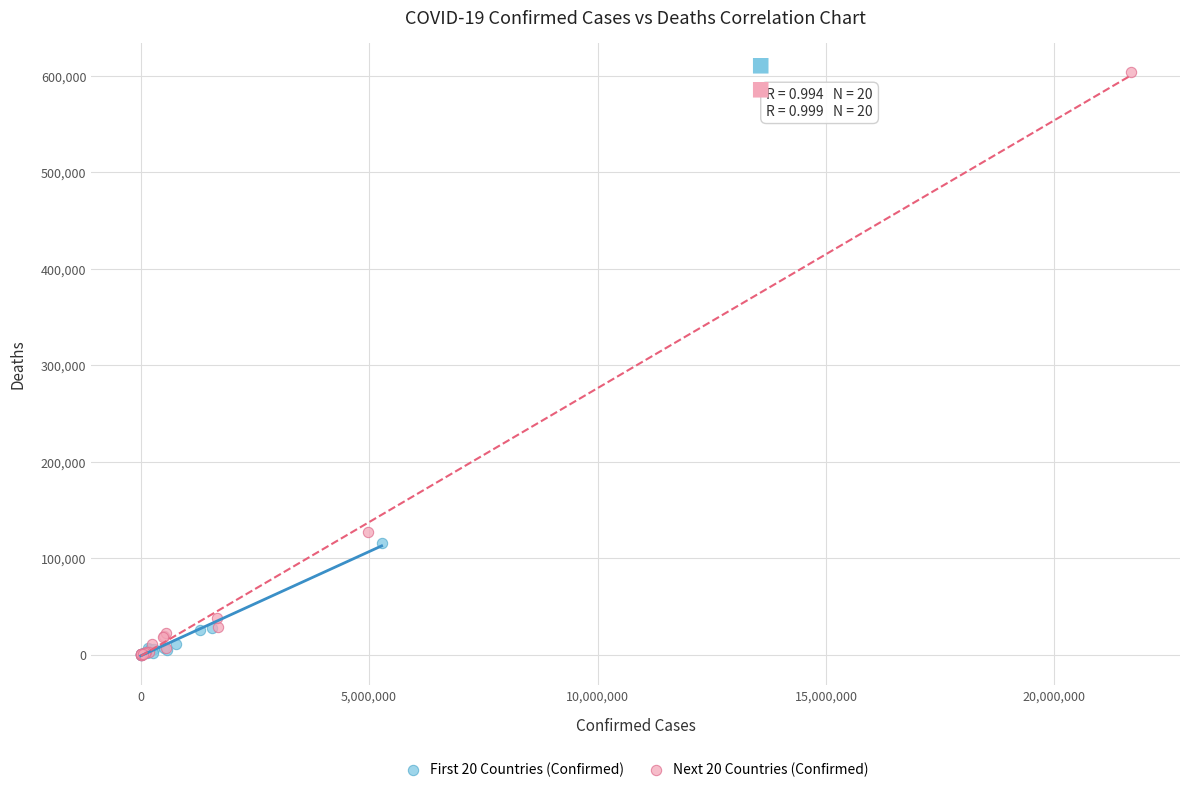

Which series reaches the maximum Y coordinate?

Next 20 Countries (Confirmed)